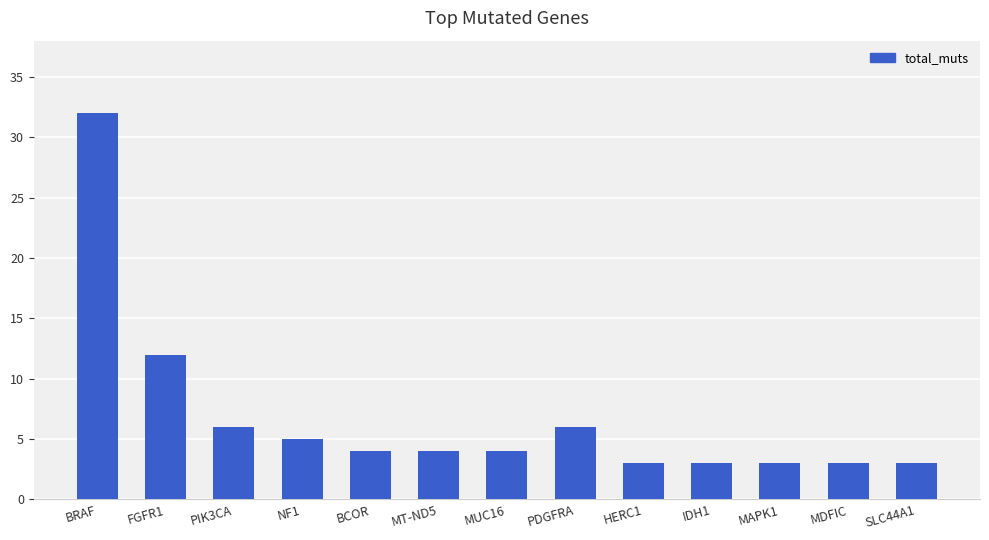

True or false: the data shows 4 at MUC16.

True